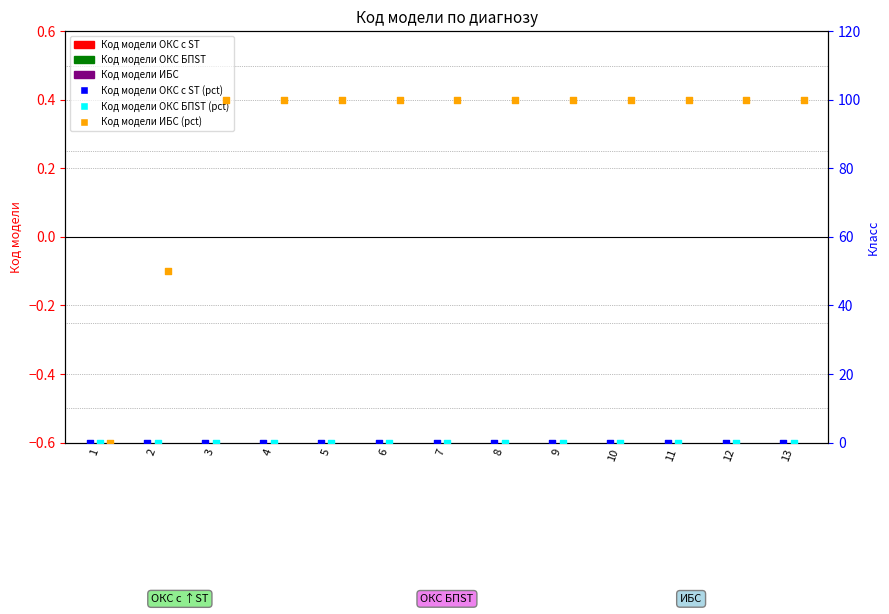

Which series has the largest total across all categories?

Код модели ИБС (pct)